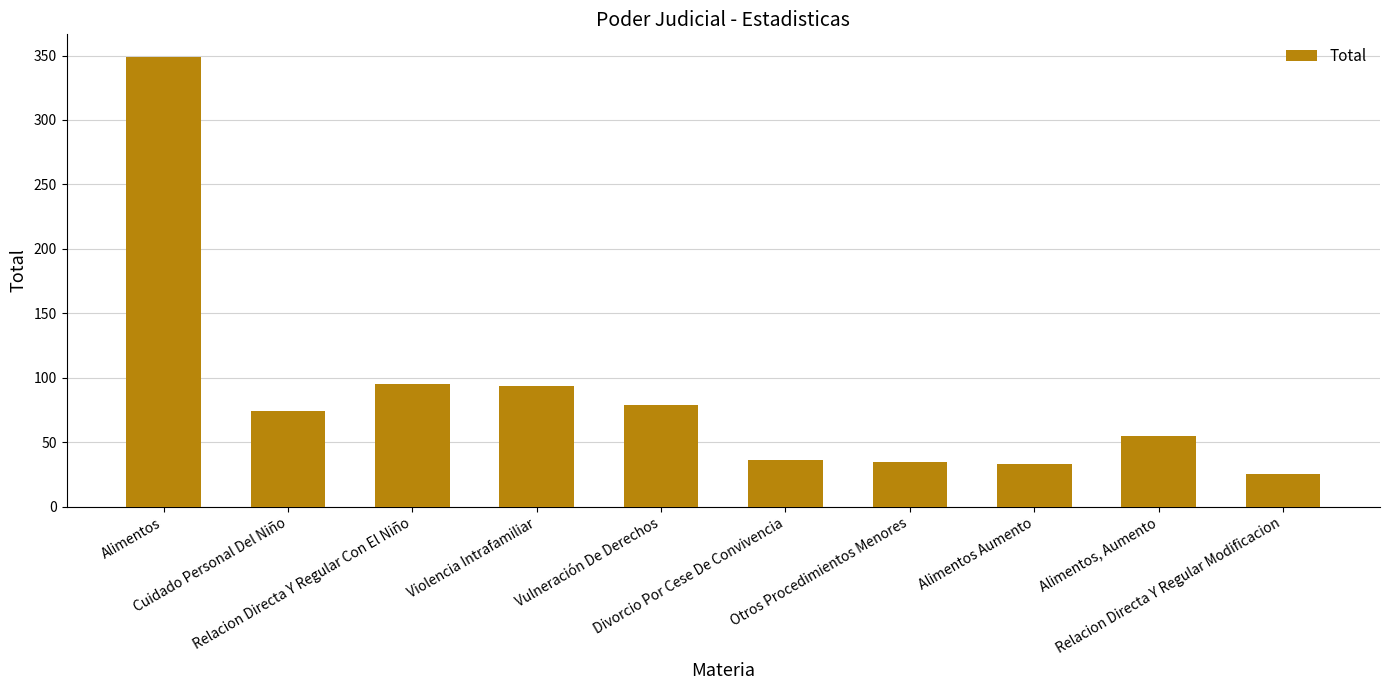

How many data points does each series have?

10